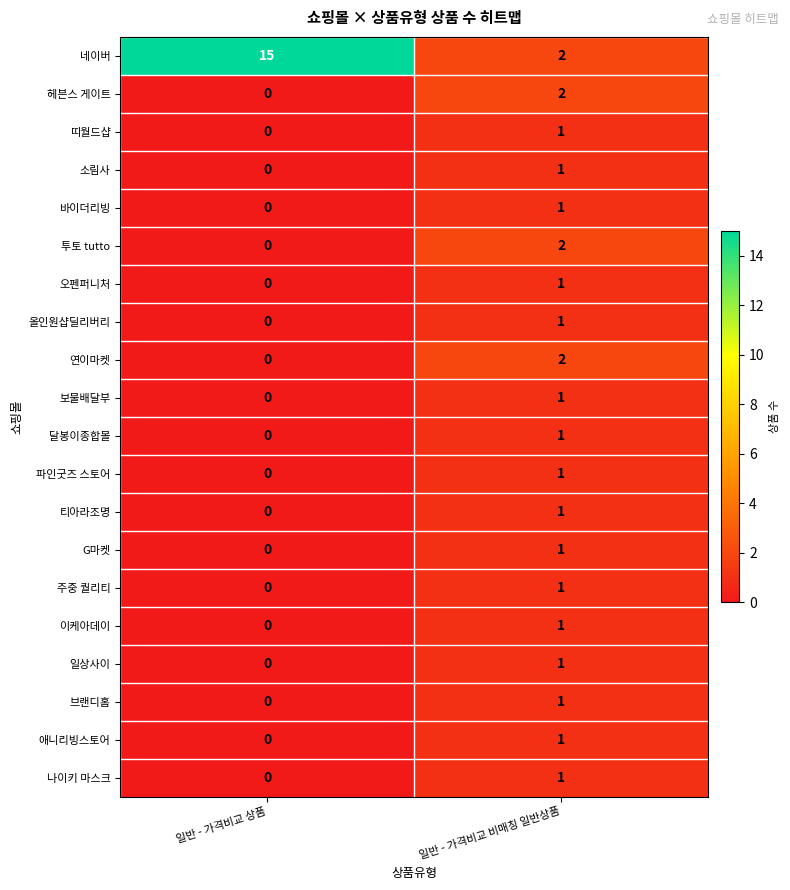

Which category has the lowest value in the 올인원샵딜리버리 series?

일반 - 가격비교 상품